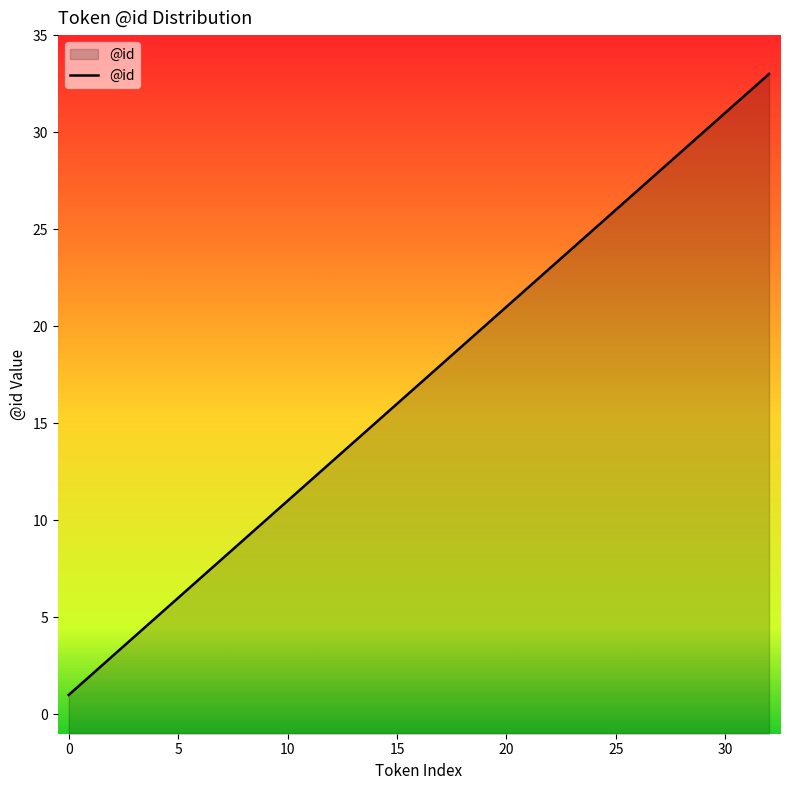

Does the chart display data point markers on the line(s)?

No